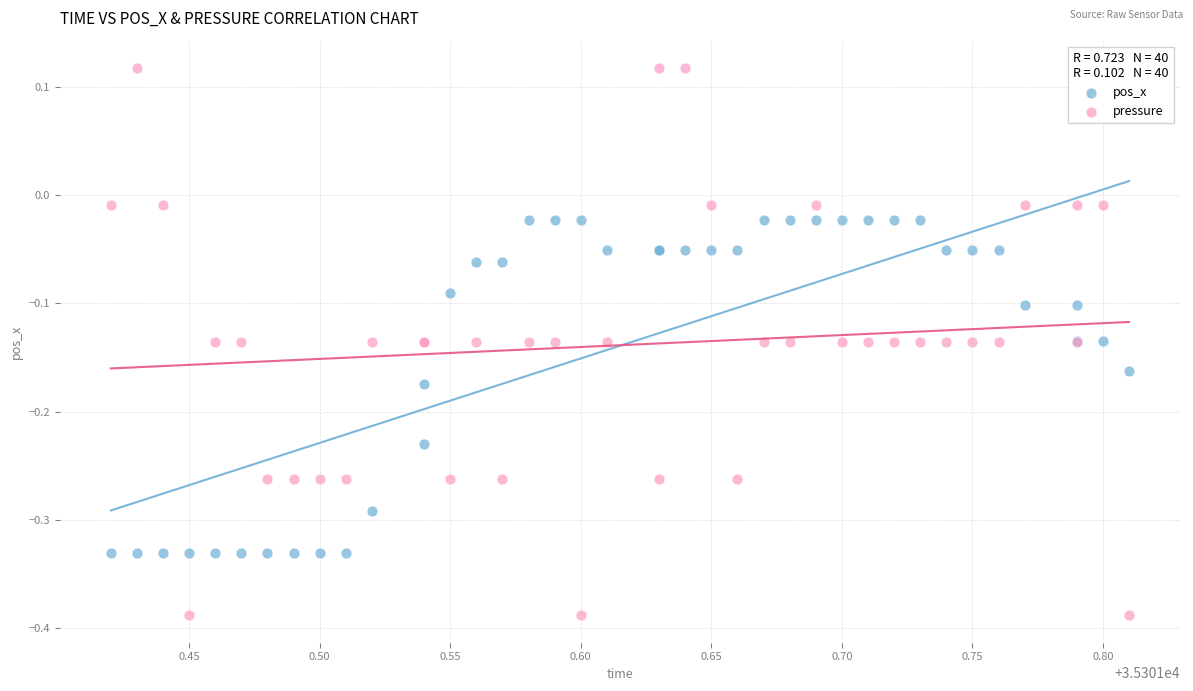

Which series contains the lowest Y value?

pressure